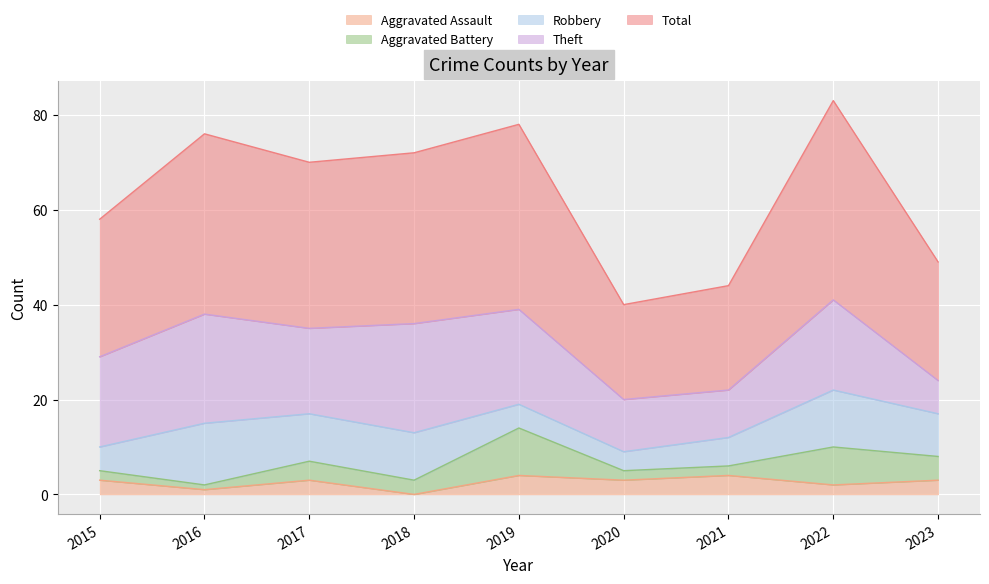

Between 2017 and 2021, which is larger?

2021